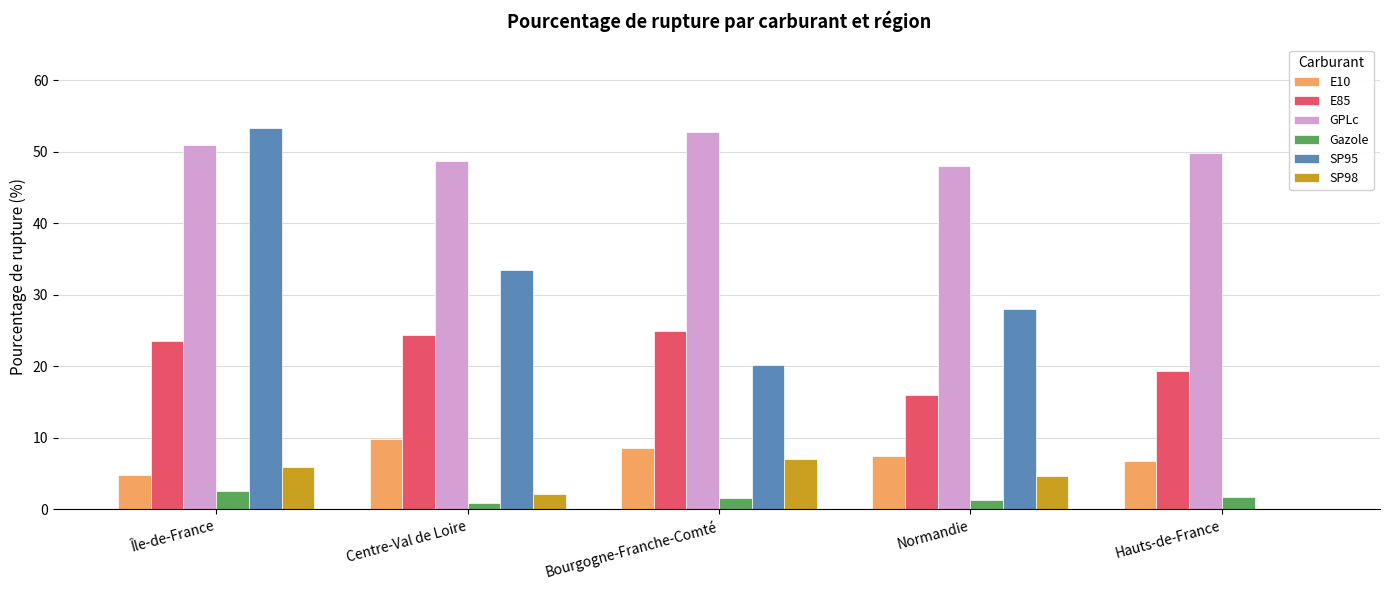

What is the total value across all series at Bourgogne-Franche-Comté?

115.1